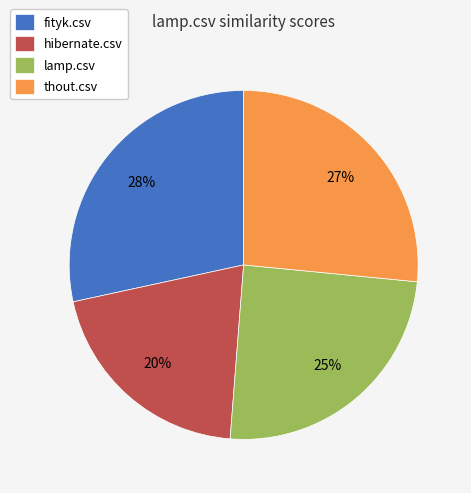

Does lamp.csv represent more than half of the total?

No